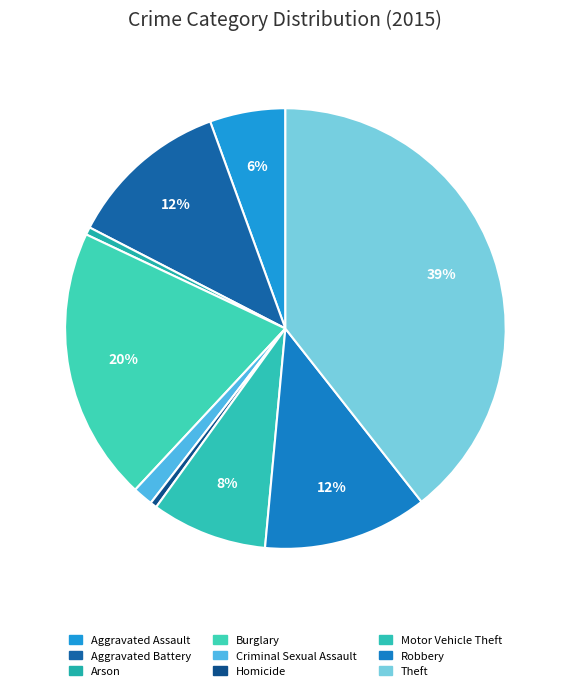

How many slices are in this pie chart?

9